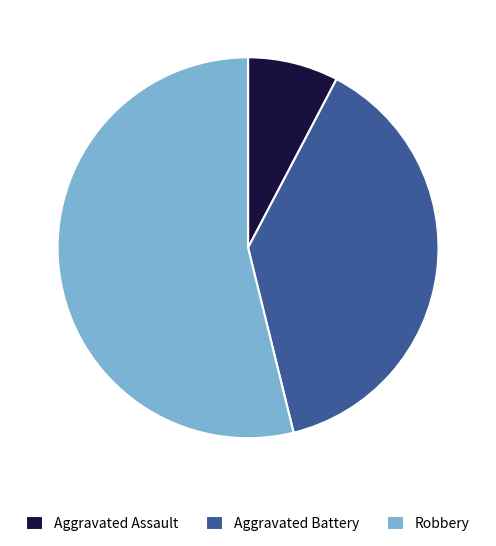

Approximately how many times larger is the value at Robbery compared to Aggravated Assault?

7.0